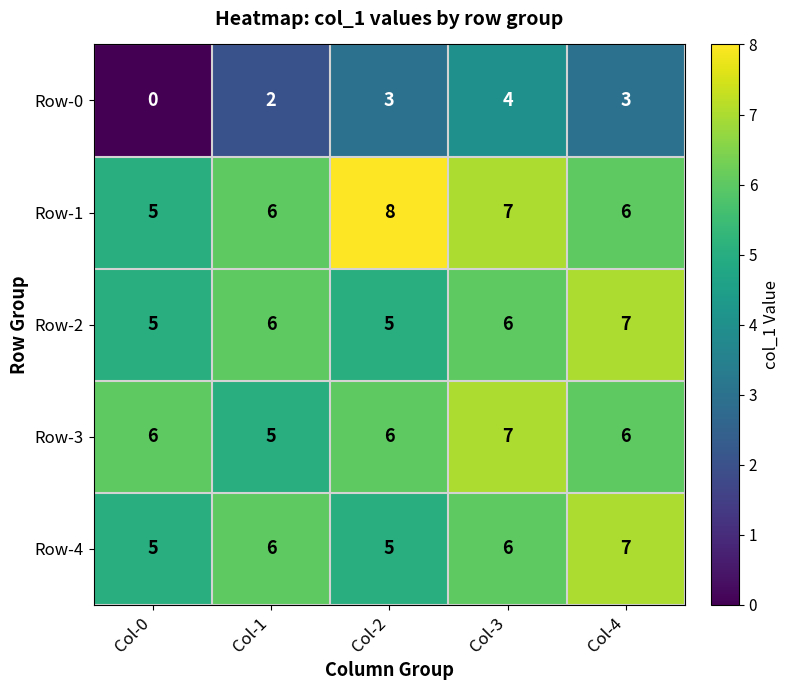

Count the Row-3 values in the range 6 to 7.

4